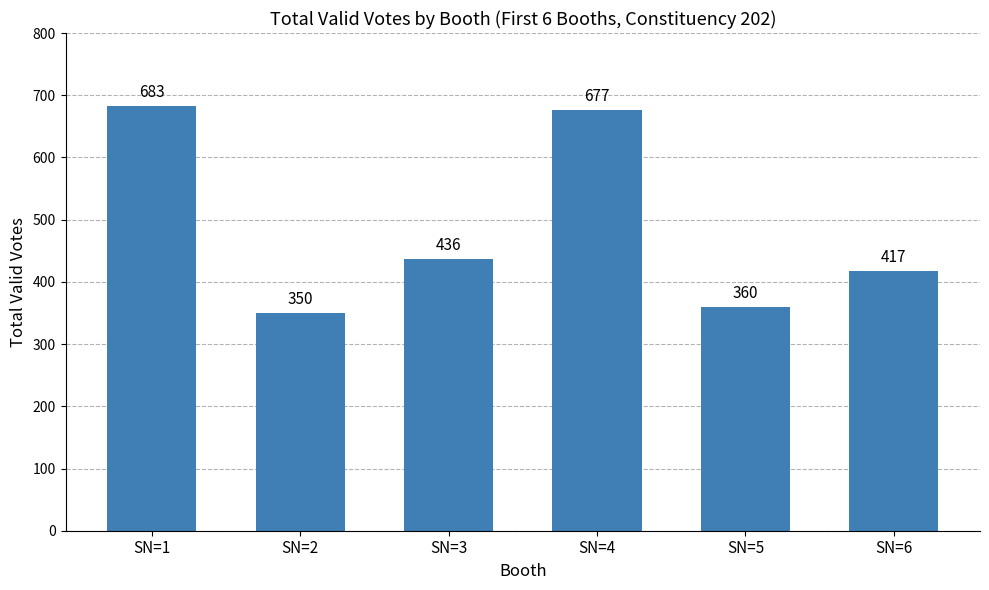

List the labels in order of value, largest first.

SN=1, SN=4, SN=3, SN=6, SN=5, SN=2